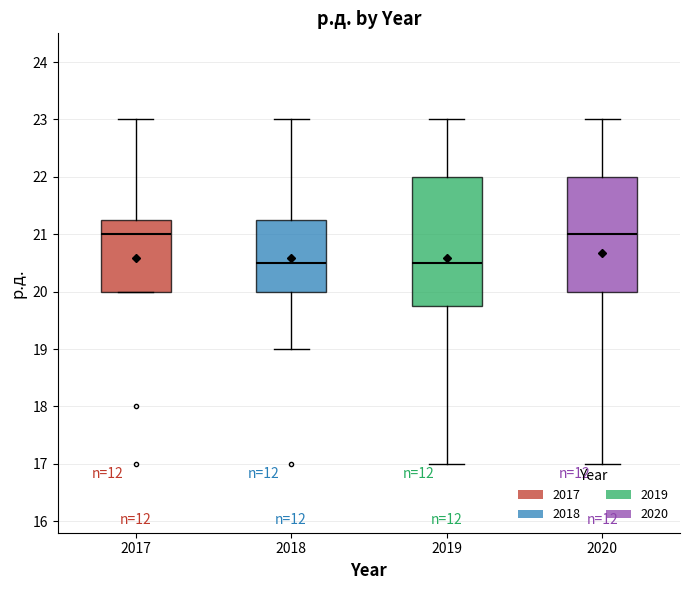

Which box is the tallest, from its lower edge to its upper edge?

2019